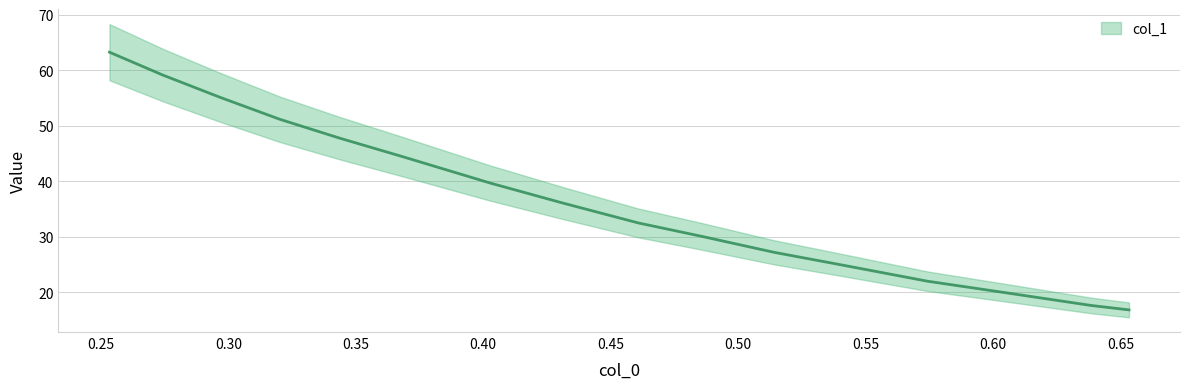

At which category does the chart reach its minimum across all series?

0.653378378378378